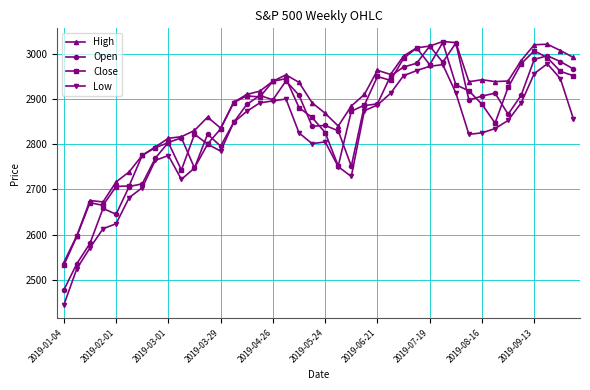

What is the difference between the maximum and second lowest values in the High series?

430.2